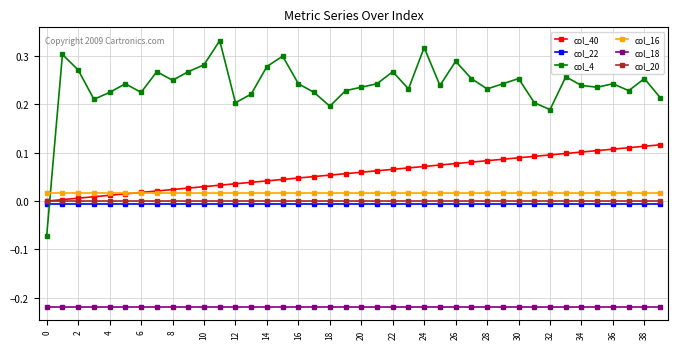

What are all the series names shown in the legend?

col_40, col_22, col_4, col_16, col_18, col_20